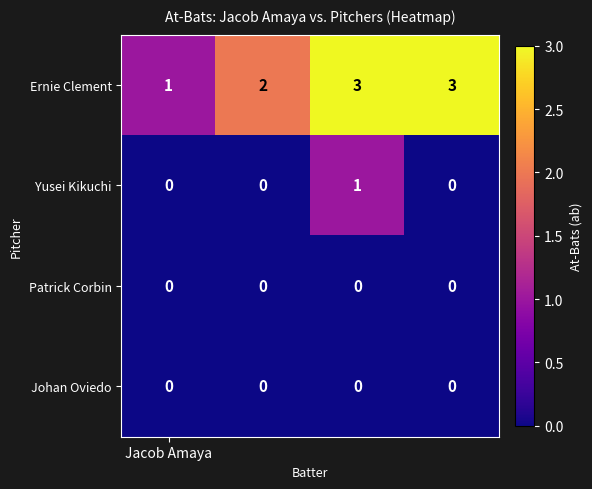

Reading left to right, what are all the values shown in this chart?

Ernie Clement: 1	2	3	3
Yusei Kikuchi: 0	0	1	0
Patrick Corbin: 0	0	0	0
Johan Oviedo: 0	0	0	0